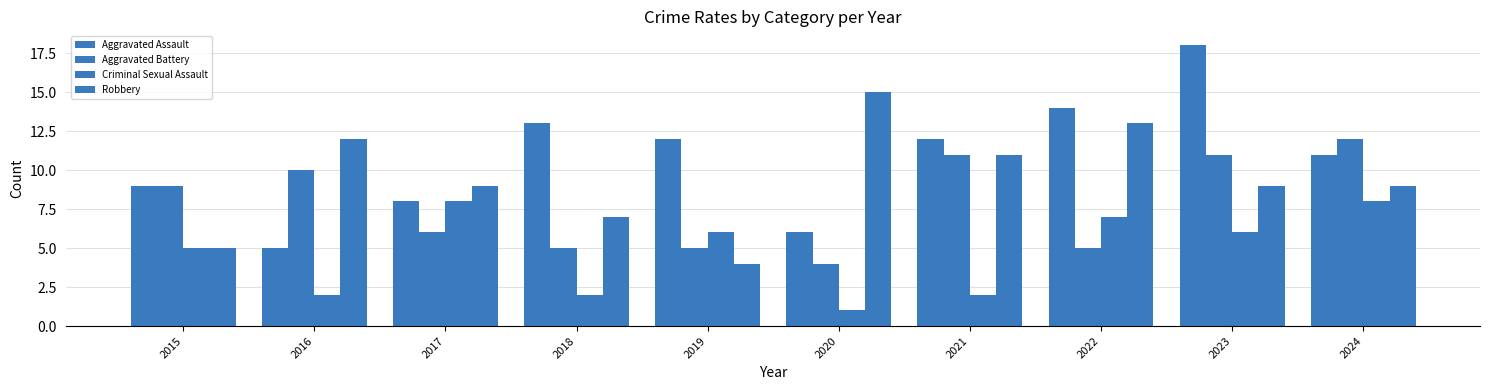

Are the bars grouped side by side (vs. stacked)?

Yes